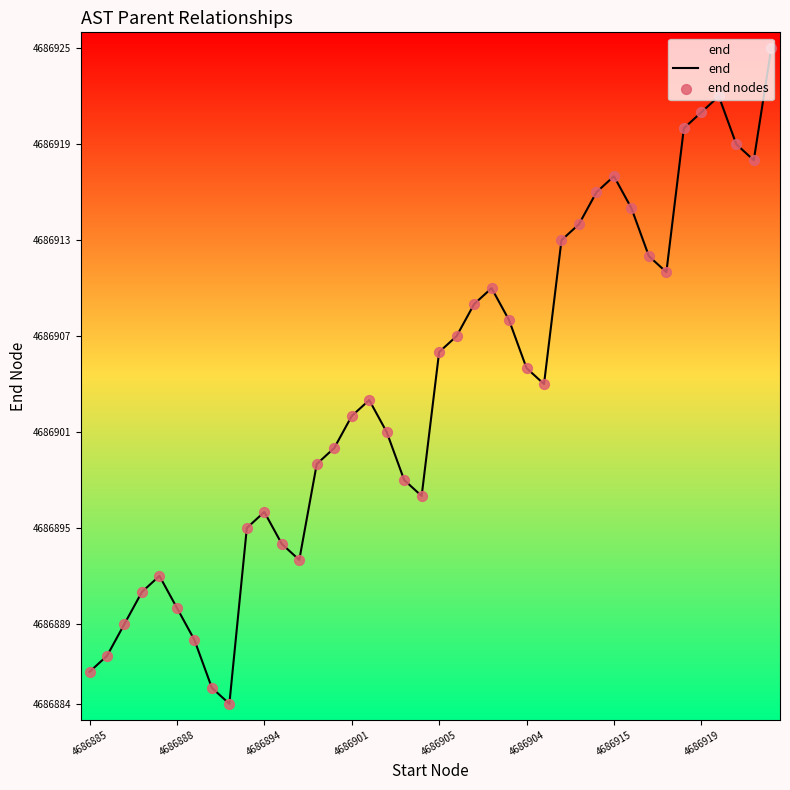

What is the minimum value shown in the chart?

4686884